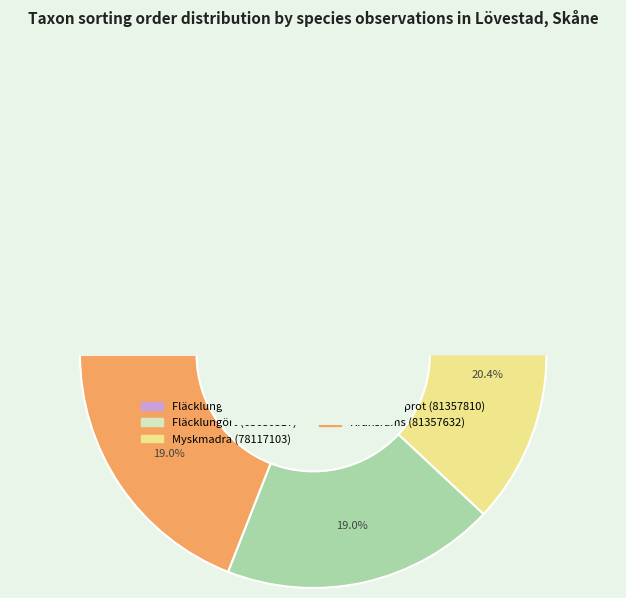

Combined, what portion of the pie is Kransrams (81357632) and Fläcklungört (377604)?

39.8%